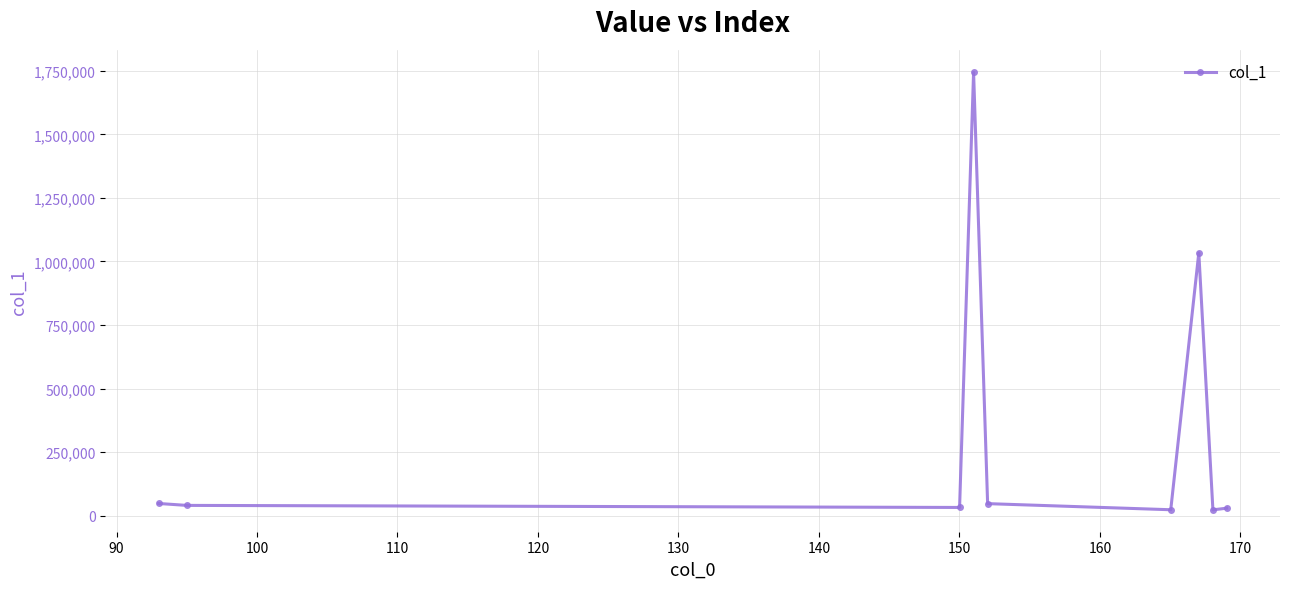

What is the average value?

335767.2